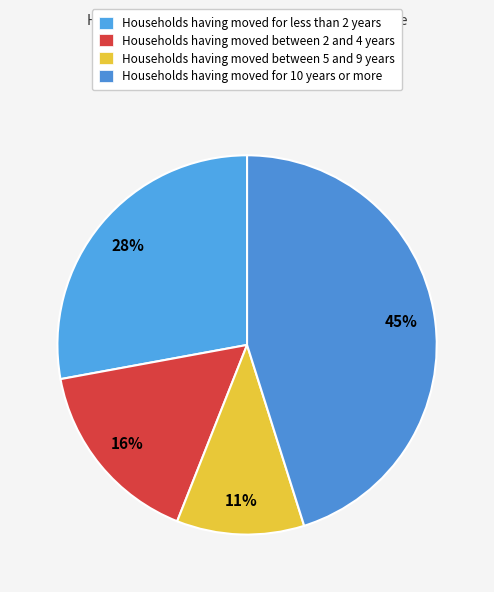

Does any single category account for the majority?

No